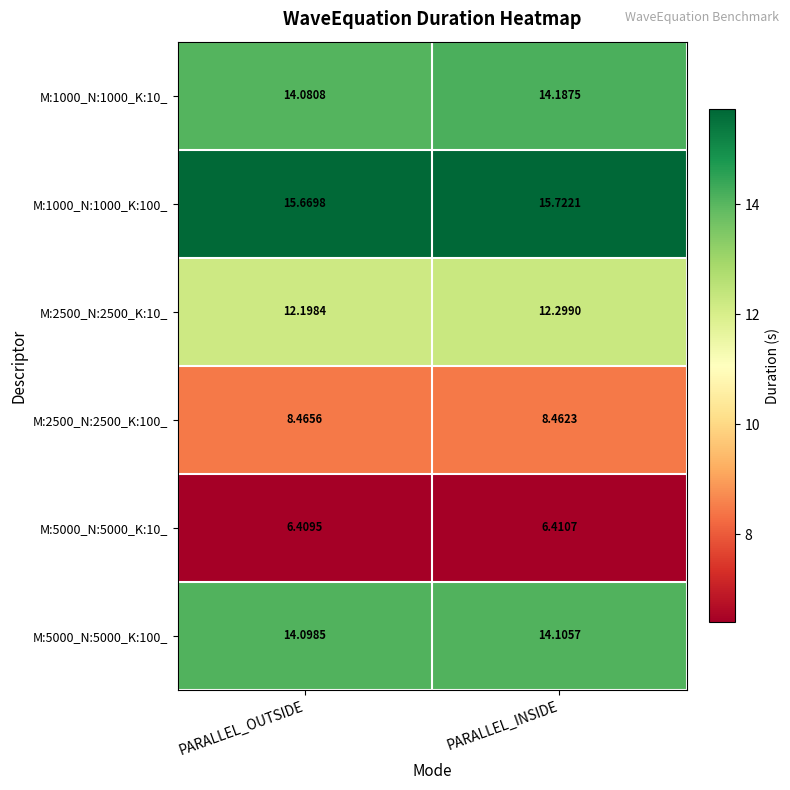

List the labels in order of M:1000_N:1000_K:10_ value, largest first.

PARALLEL_INSIDE, PARALLEL_OUTSIDE